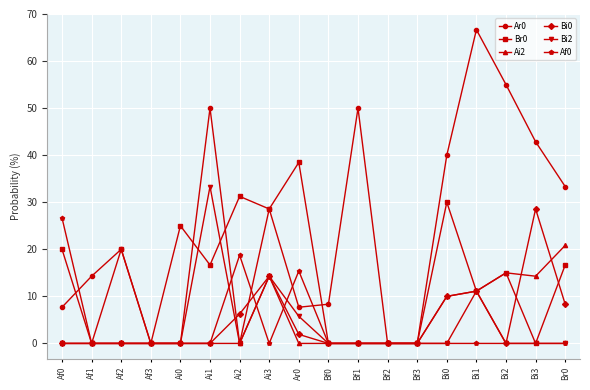

How many distinct data groups are displayed?

6